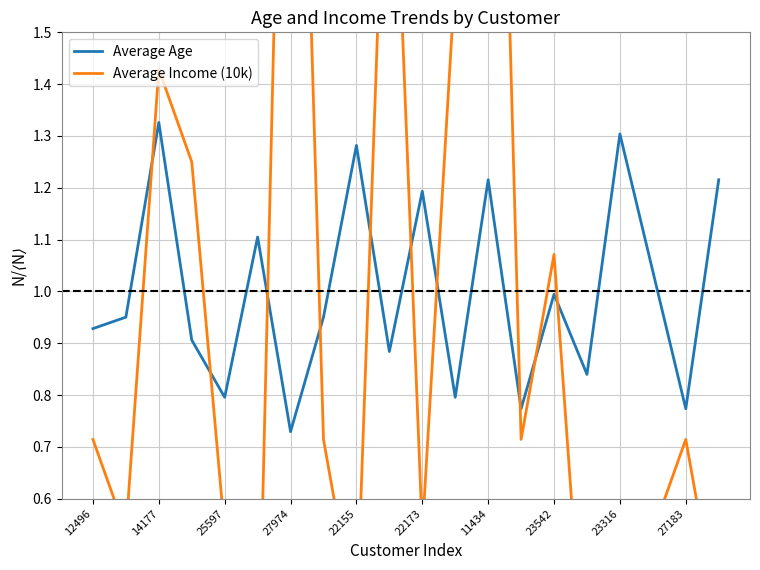

Is it true that Average Age equals 1.2 at 22173?

True